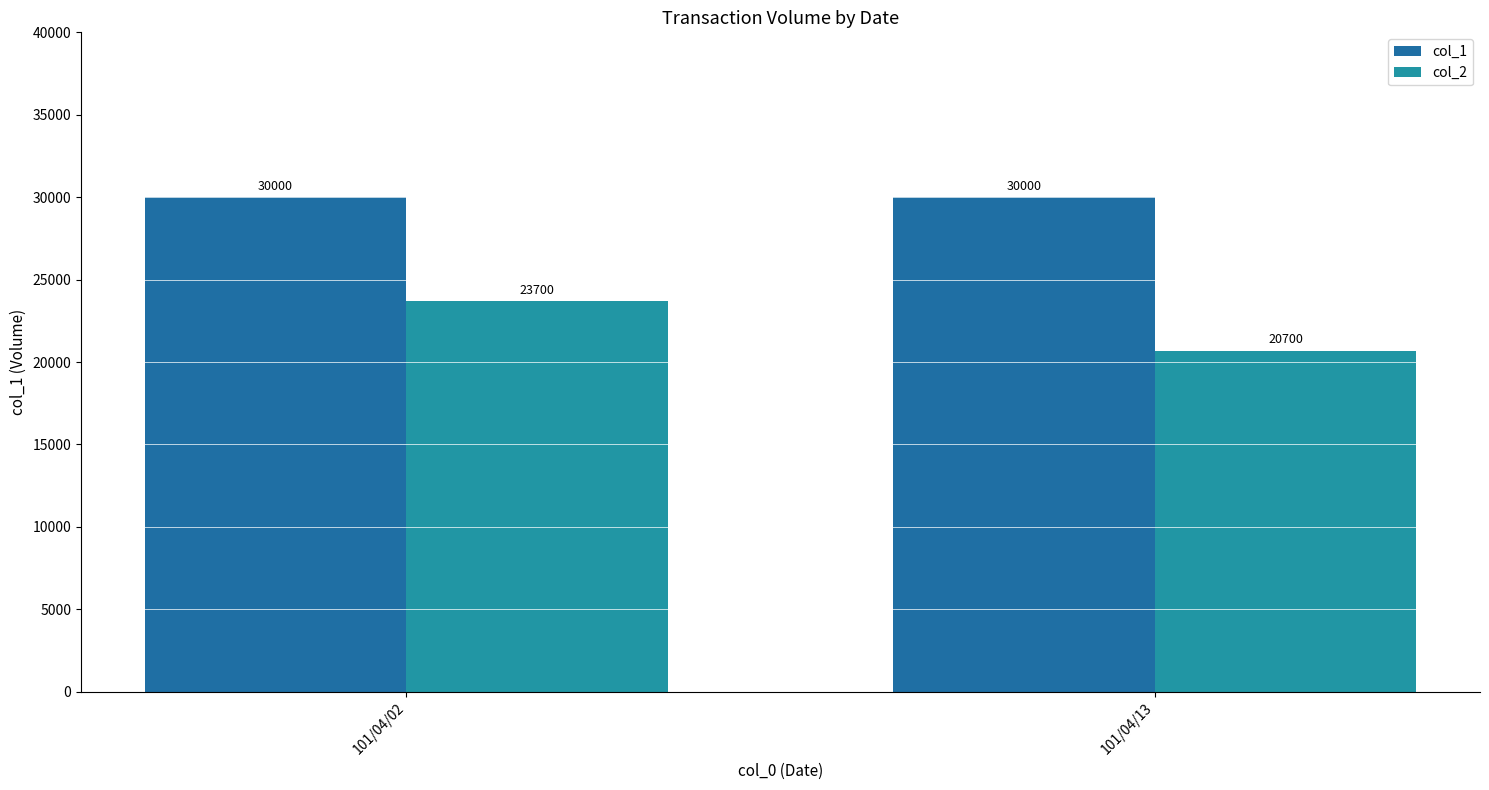

Where is col_1 nearest to the value 30000?

101/04/02